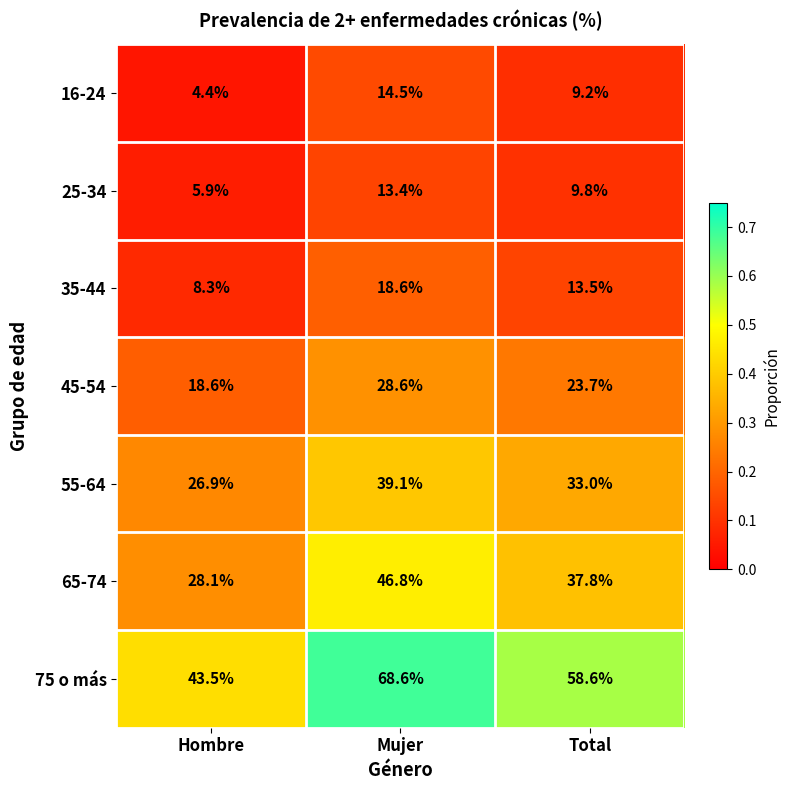

Reading left to right, extract all data points from this chart.

16-24: 4.4	14.5	9.2
25-34: 5.9	13.4	9.8
35-44: 8.3	18.6	13.5
45-54: 18.6	28.6	23.7
55-64: 26.9	39.1	33.0
65-74: 28.1	46.8	37.8
75 o más: 43.5	68.6	58.6